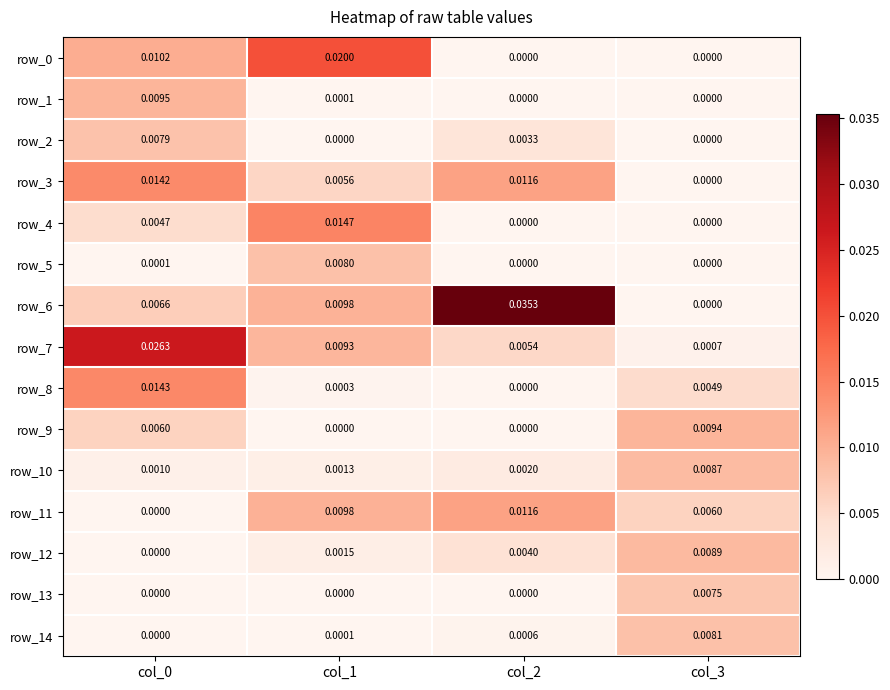

Is the value of row_11 at col_1 greater than the value of row_5 at col_0?

Yes